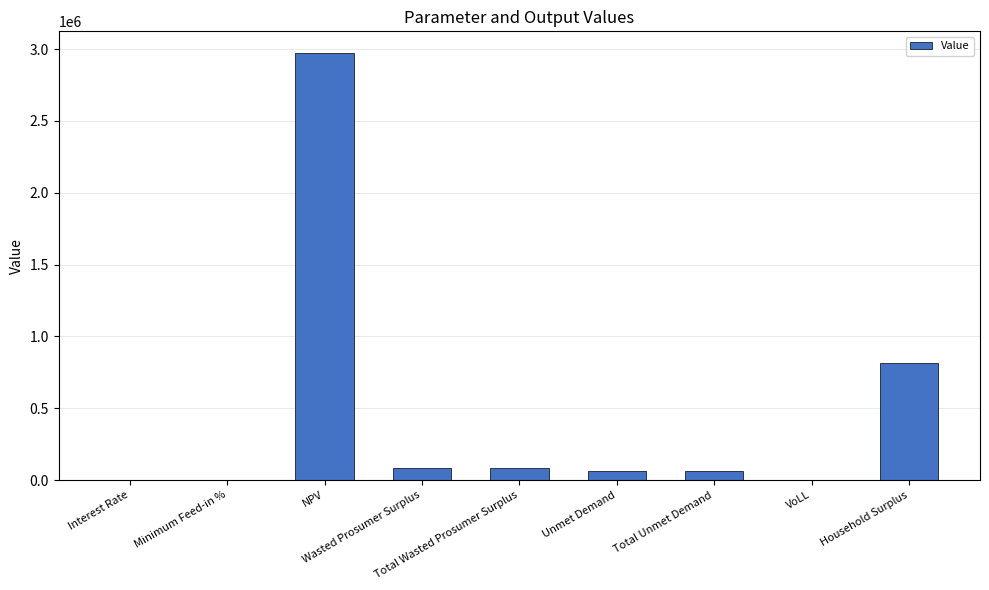

What is the maximum value shown in the chart?

2975362.8